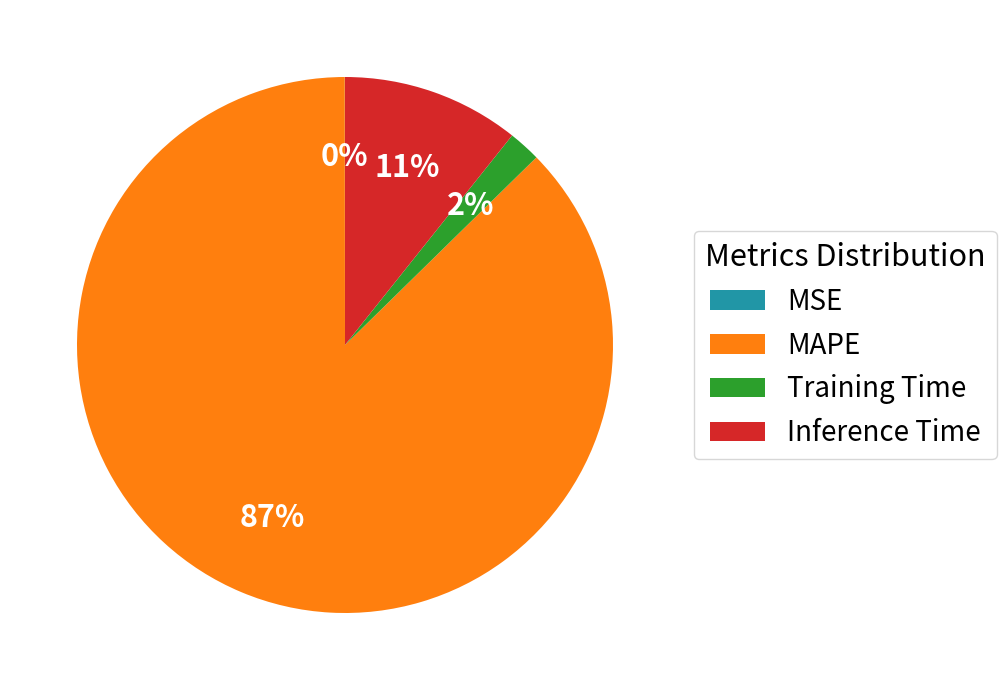

To the nearest percent, what portion does Inference Time represent?

11%